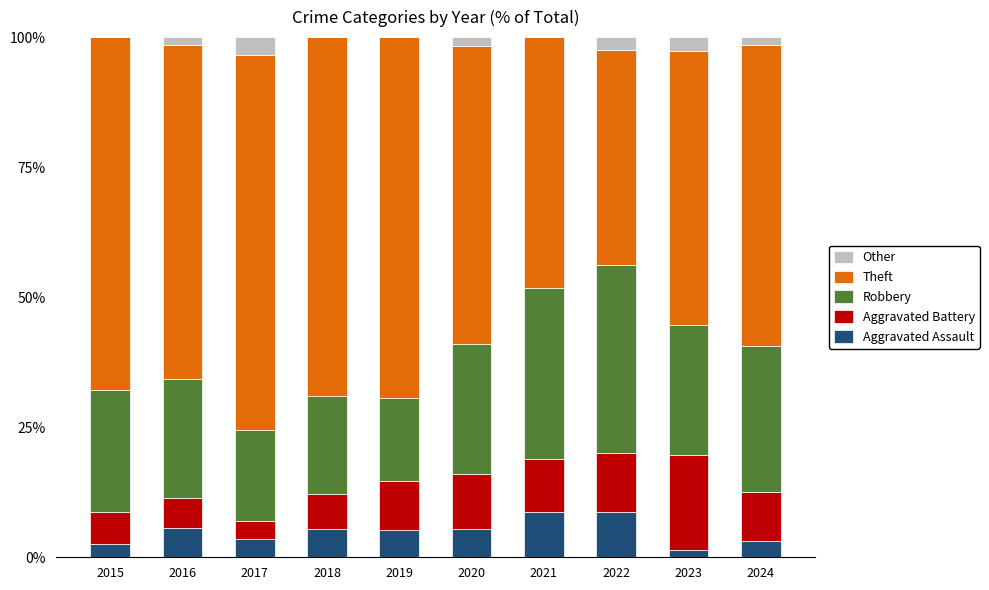

What is the total value across all series at 2017?

100.0